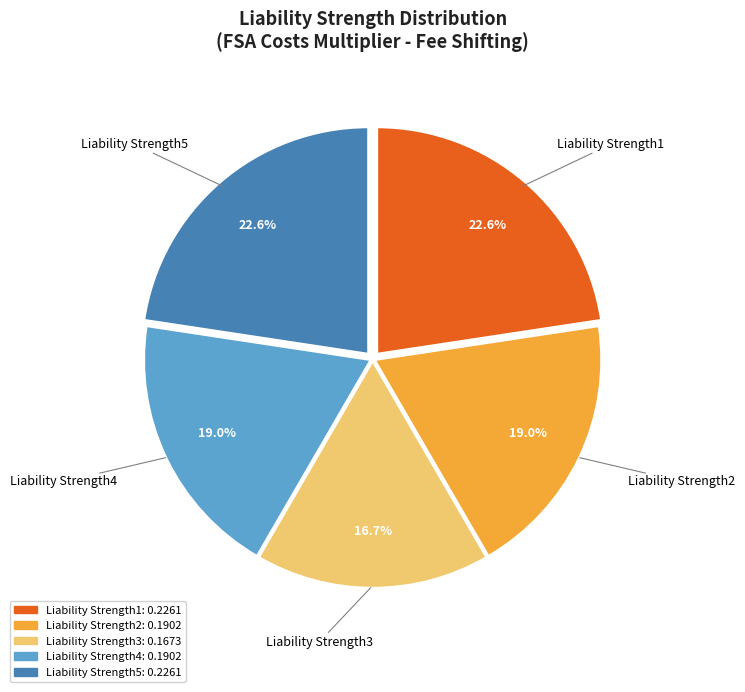

How many slices are in this pie chart?

5